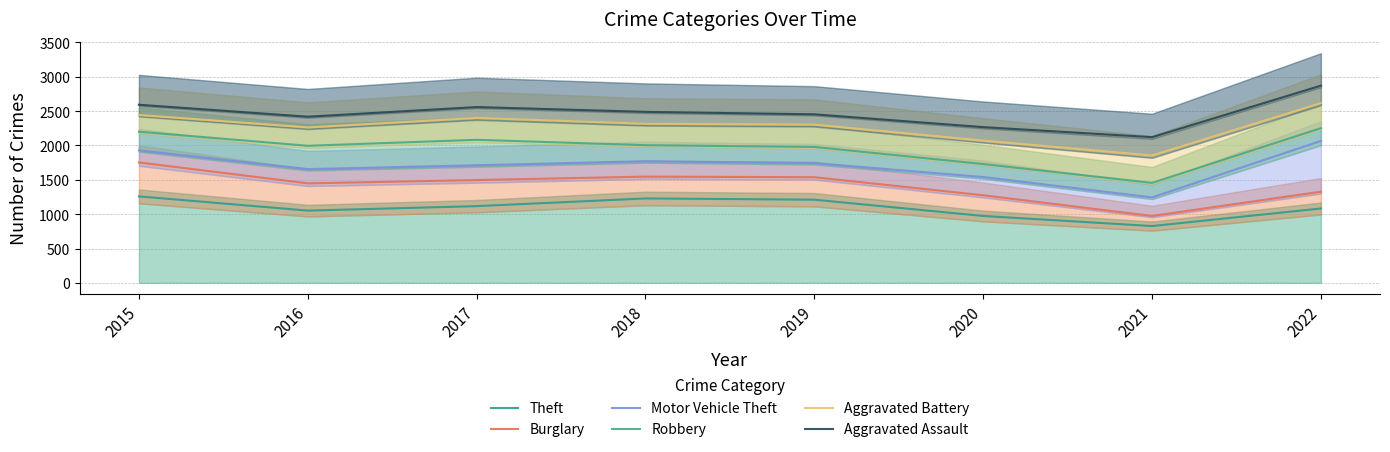

How many lines are shown in the chart?

6